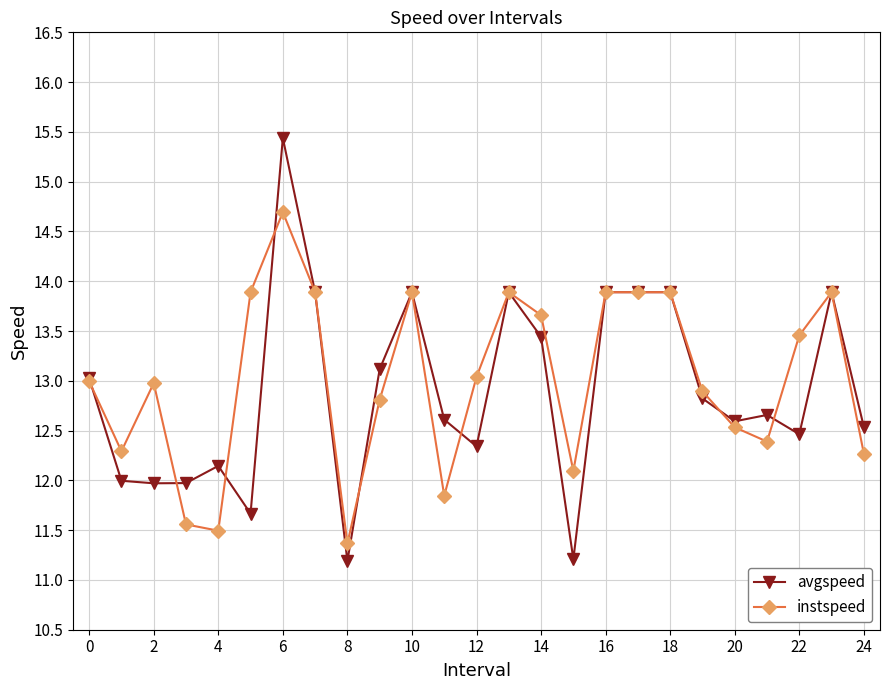

True or false: avgspeed has more than 0 points higher than both neighbors.

True